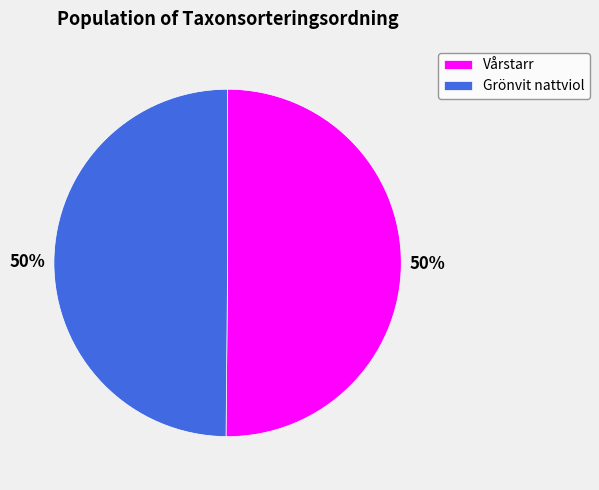

Count the number of slices in the pie.

2